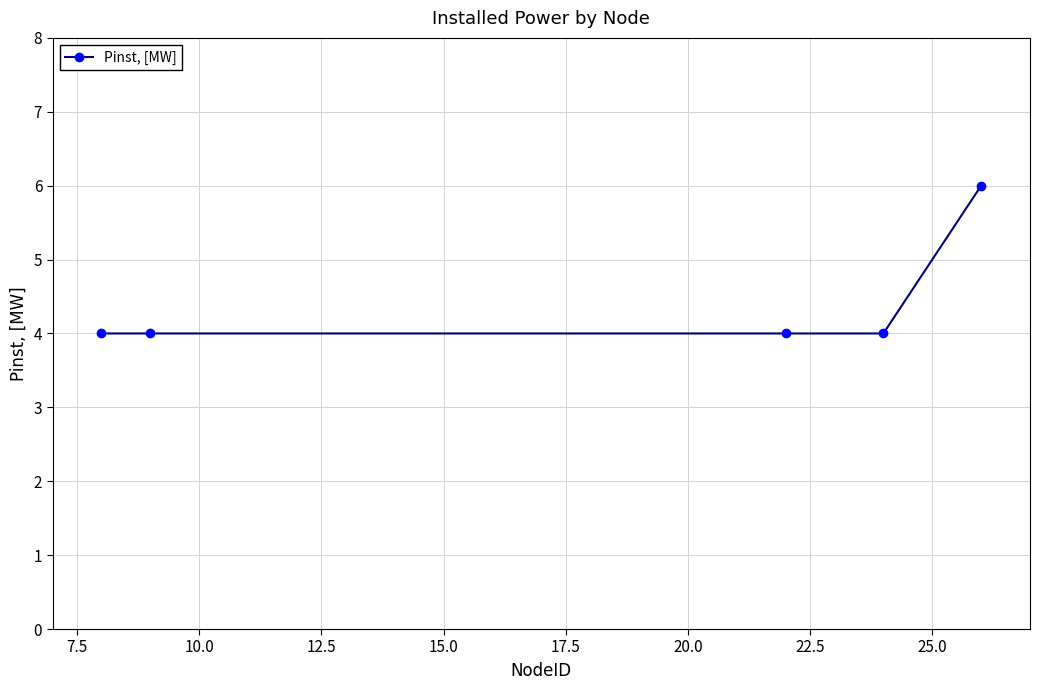

What is the value of the 3rd point from the left?

4